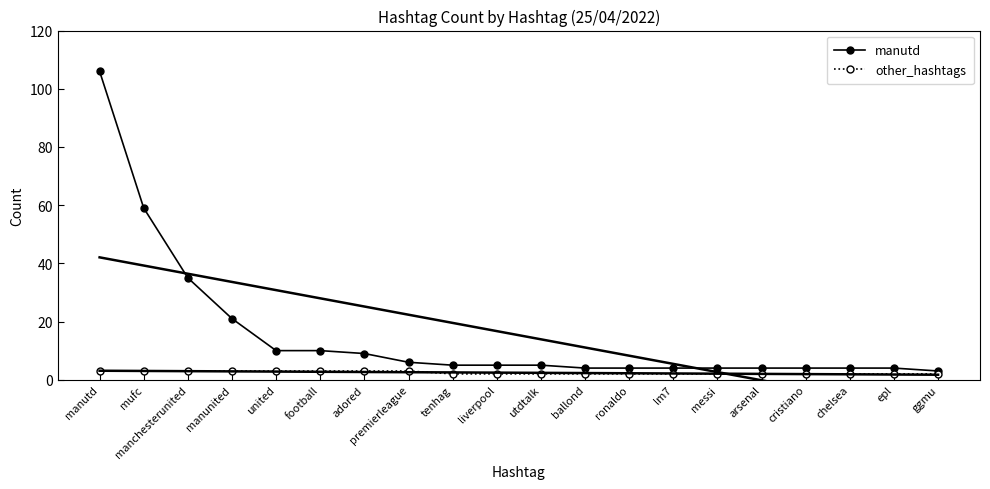

What is the difference between the manutd values at premierleague and united?

4